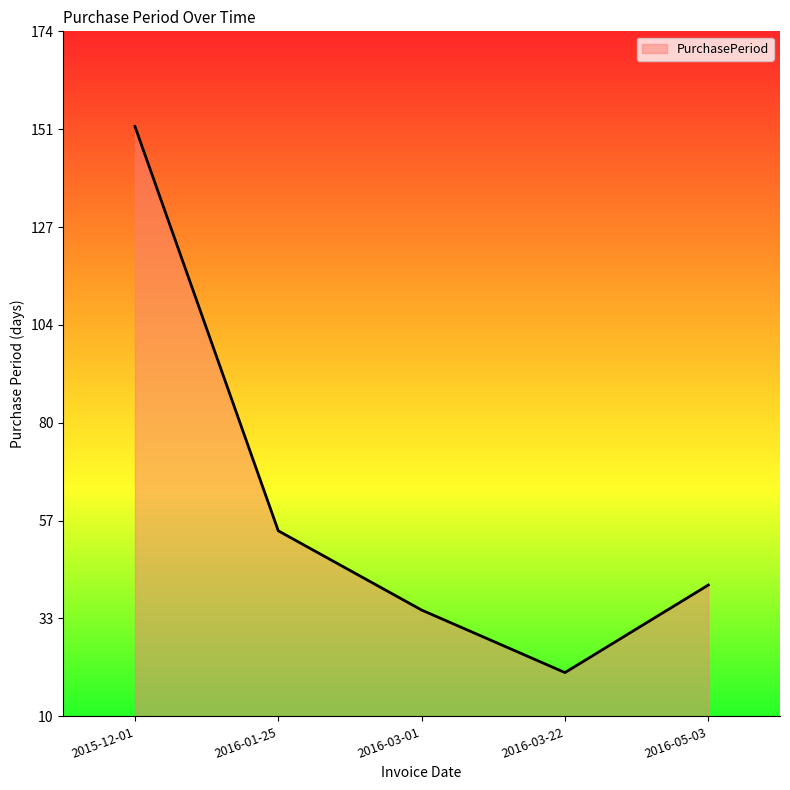

True or false: the data shows 25 at 2016-05-03.

False